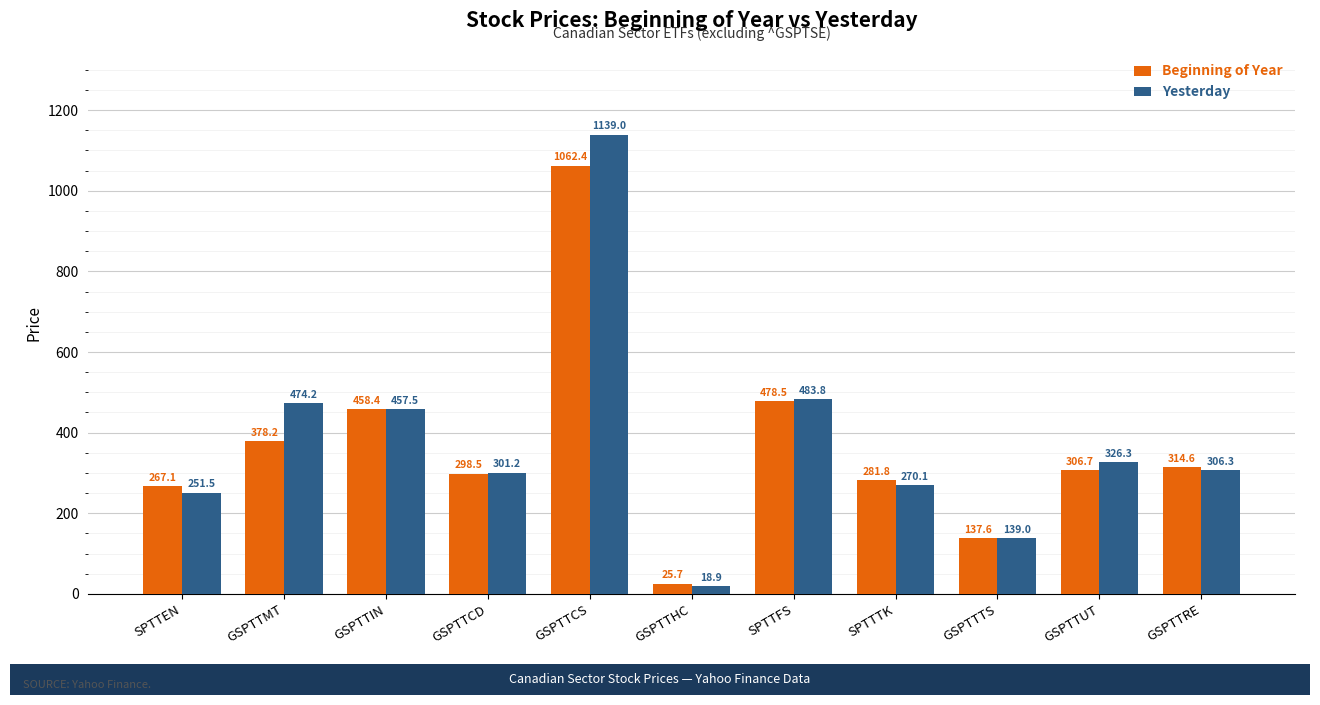

How many values in the Beginning of Year series exceed 306?

6